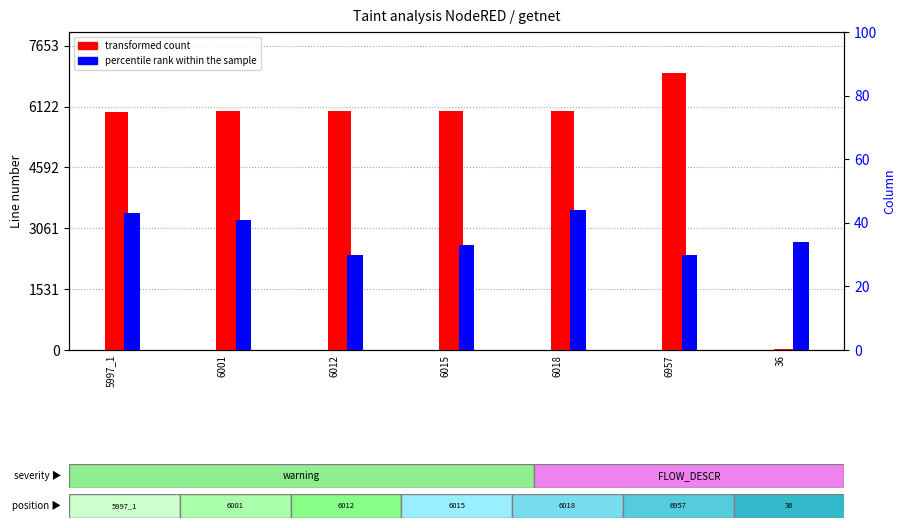

What is the difference between the maximum and minimum values in the percentile rank within the sample series?

14